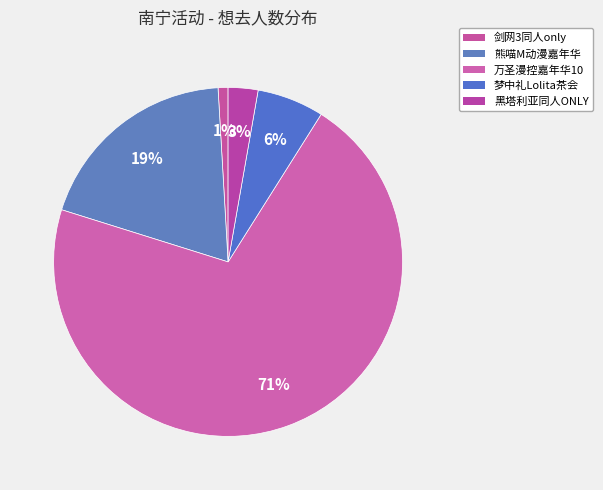

Count the number of slices in the pie.

5